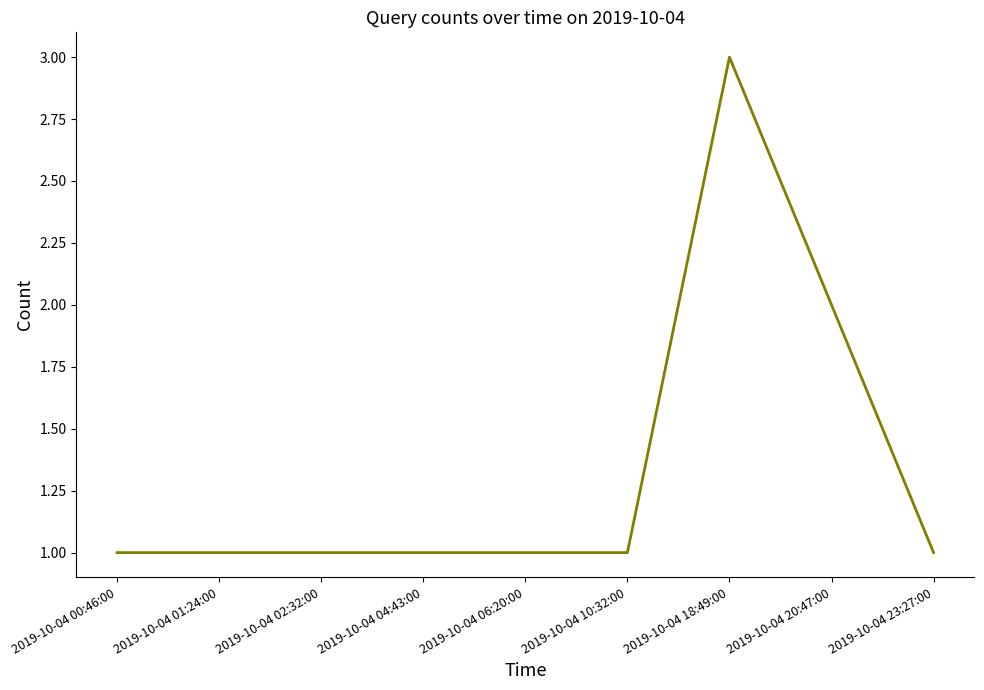

Reading left to right, extract all data points from this chart.

1	1	1	1	1	1	3	2	1